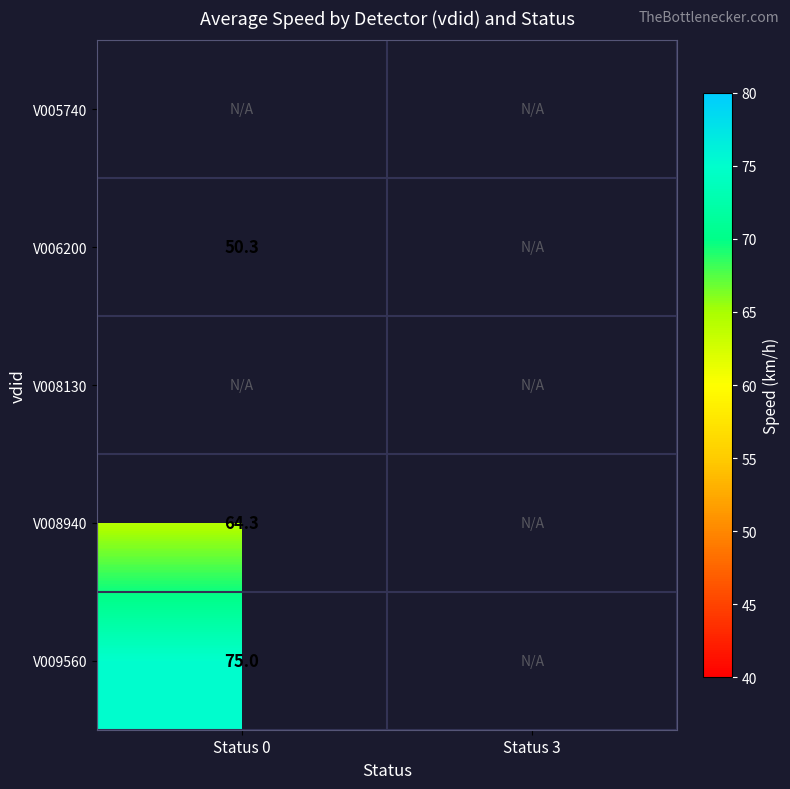

How many values in V008940 are above zero?

1